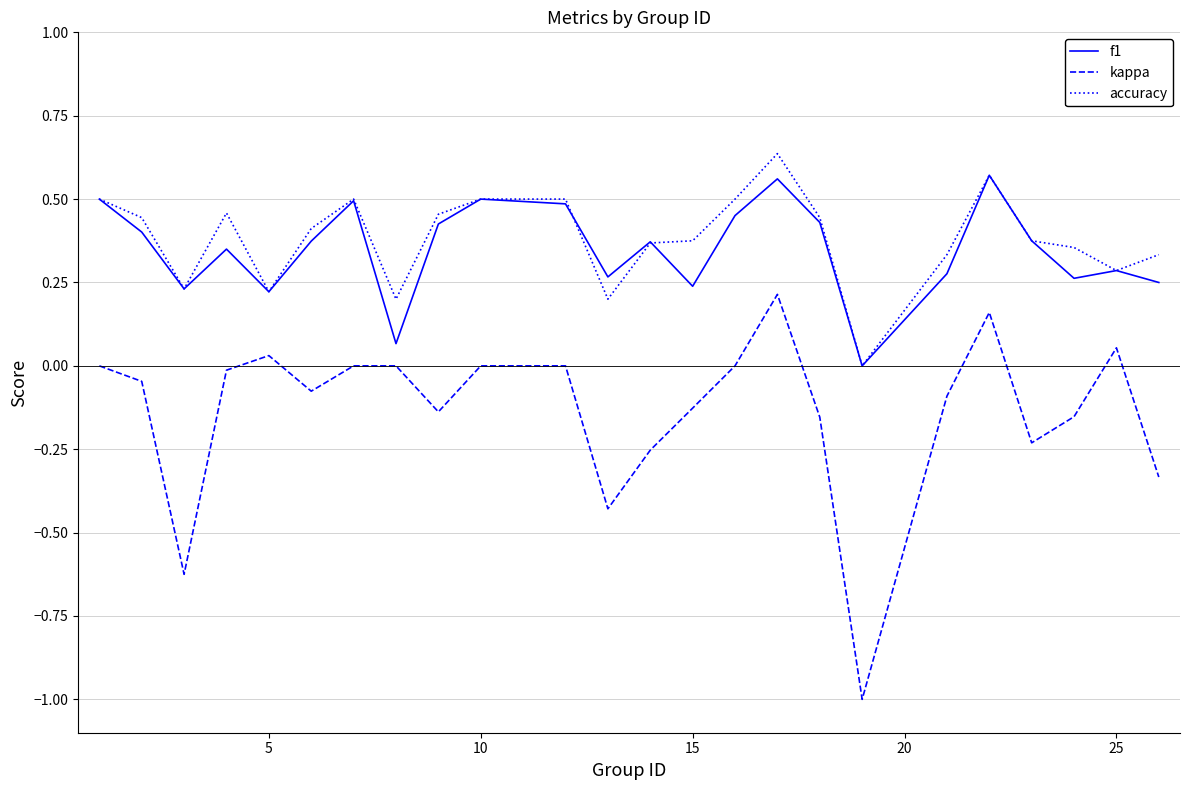

True or false: accuracy and kappa intersect in this chart.

False